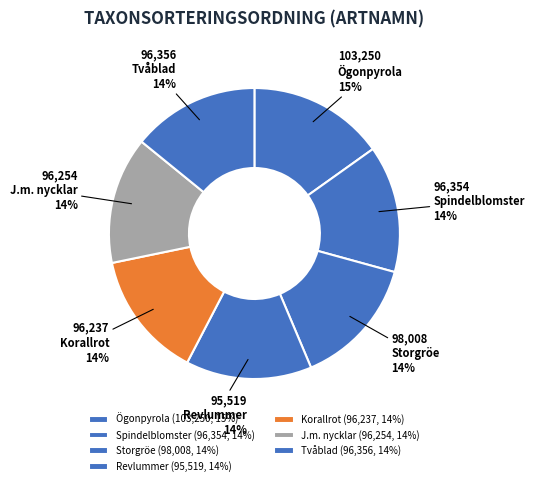

How many slices are in this pie chart?

7